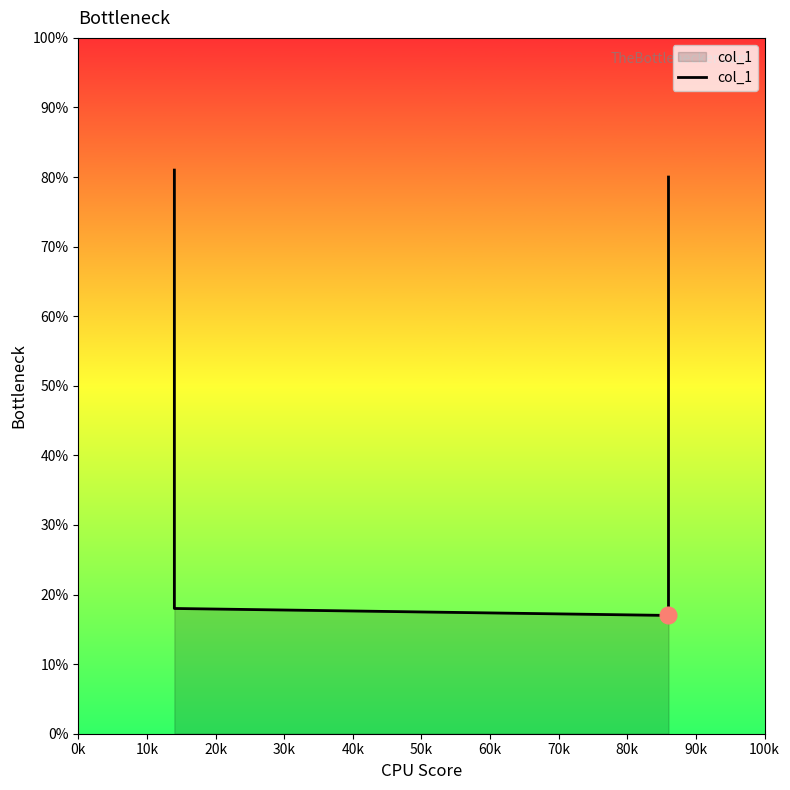

What is the difference between the second highest and minimum values?

0.6